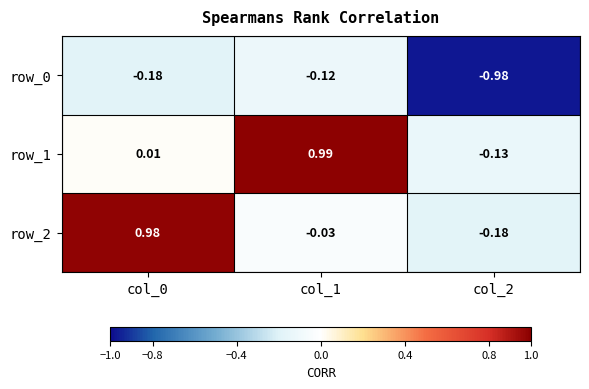

At which label is row_0 closest to 0?

col_1